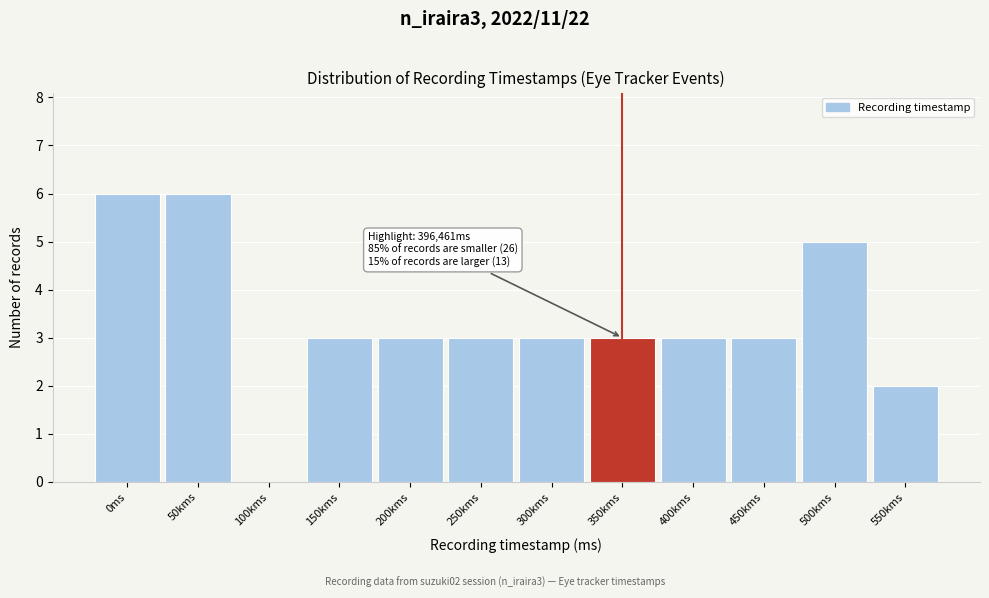

Reading left to right, what are all the values shown in this chart?

0ms=6	50kms=6	100kms=0	150kms=3	200kms=3	250kms=3	300kms=3	350kms=3	400kms=3	450kms=3	500kms=5	550kms=2